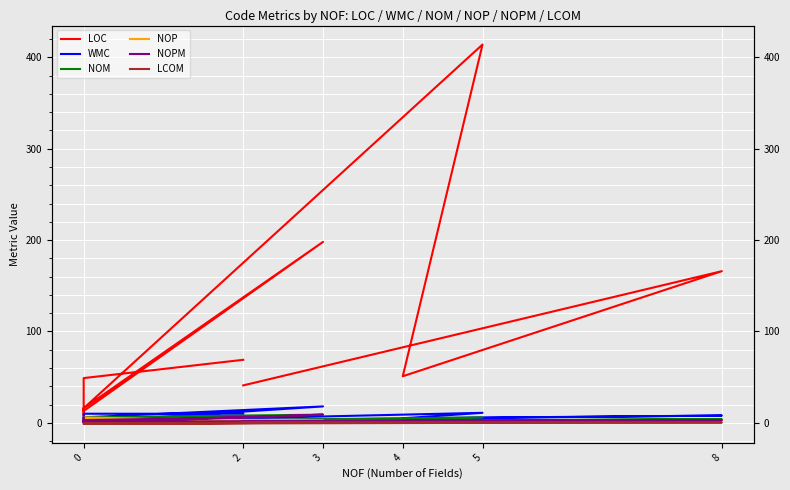

What is the value of the LOC point at the 7th from the left?

13.0